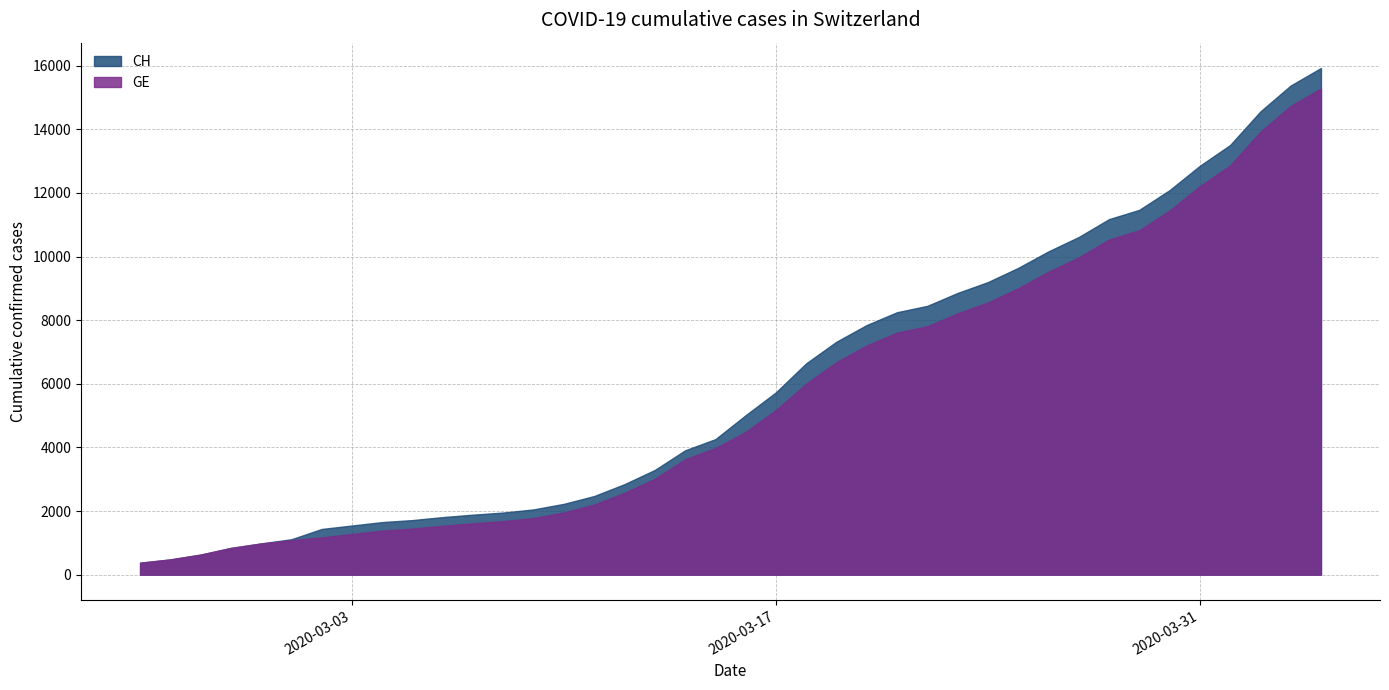

Is the value of CH at 2020-03-01 greater than the value of GE at 2020-03-07?

No